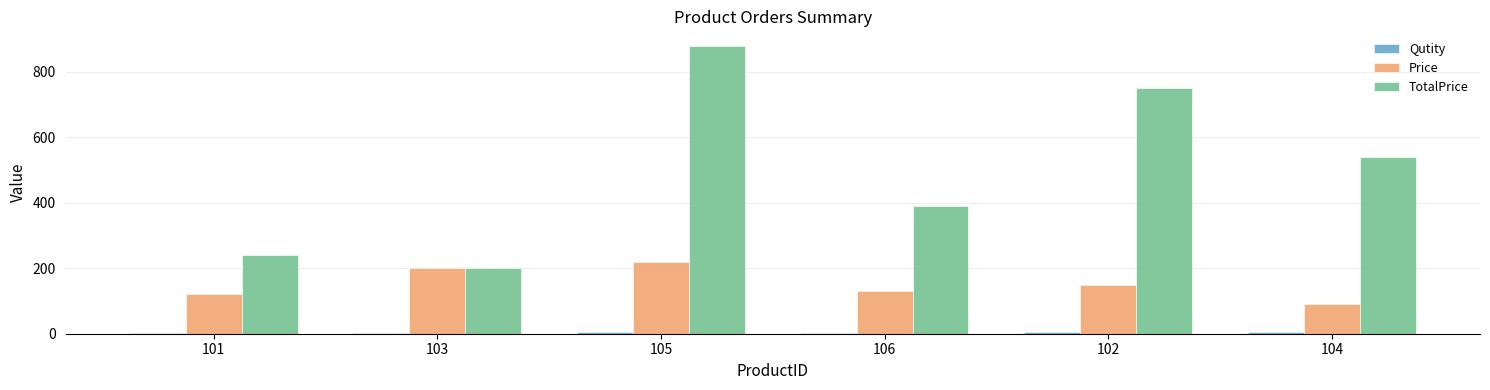

What is the sum of all Price values?

910